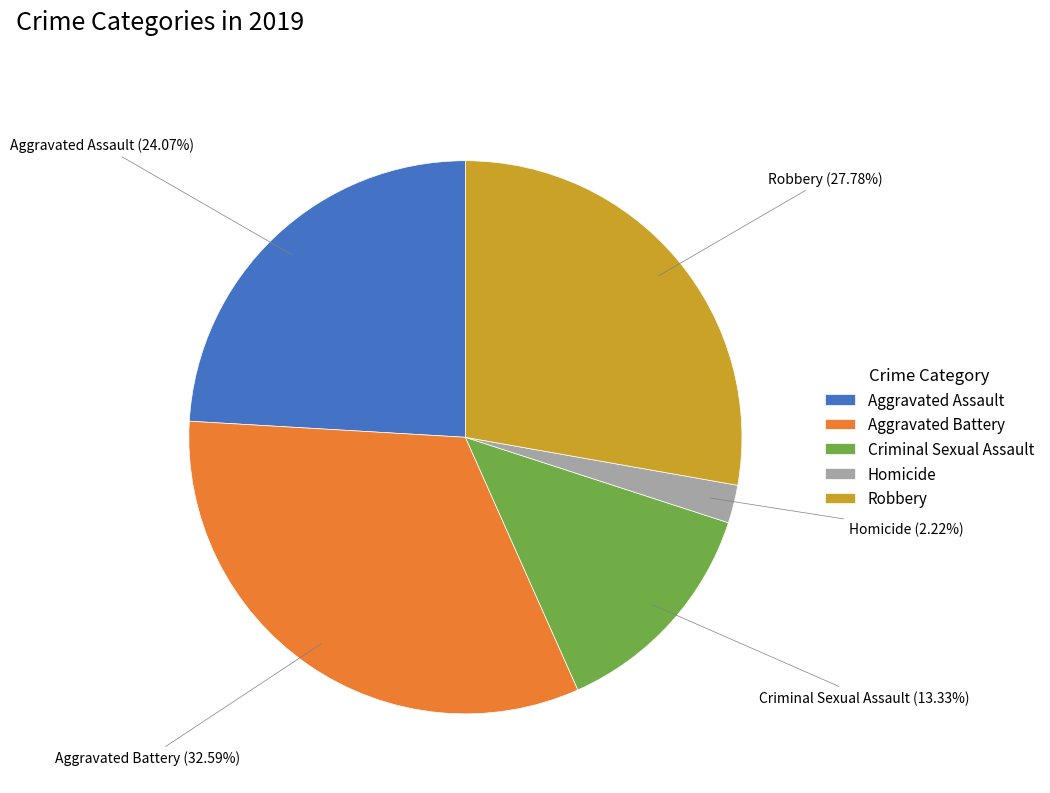

To the nearest percent, what percentage of the pie is Robbery?

28%